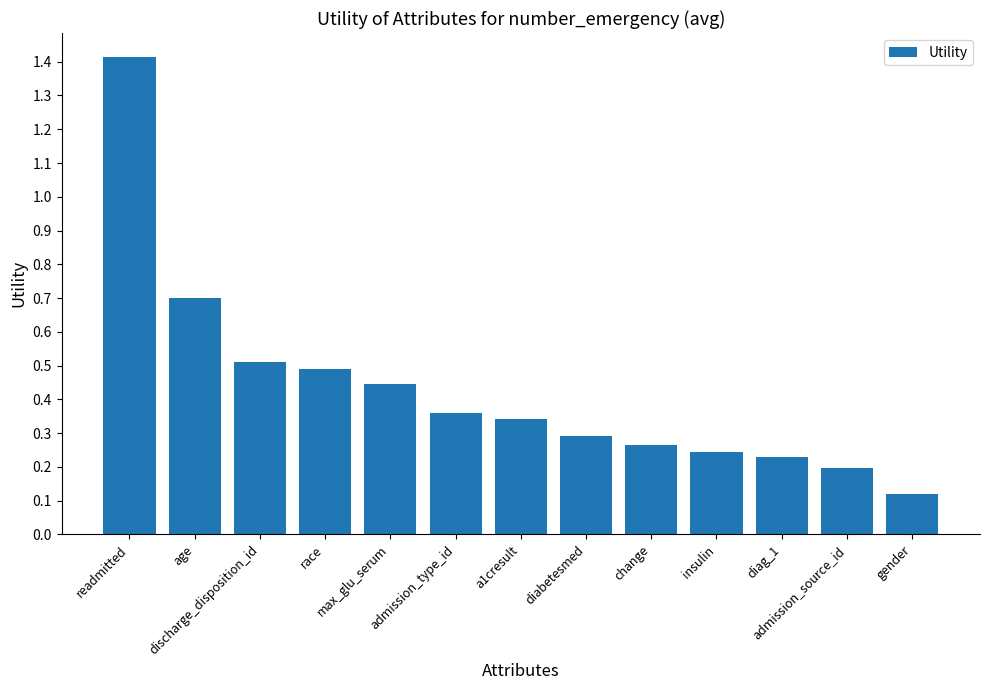

What is the greatest value displayed?

1.4